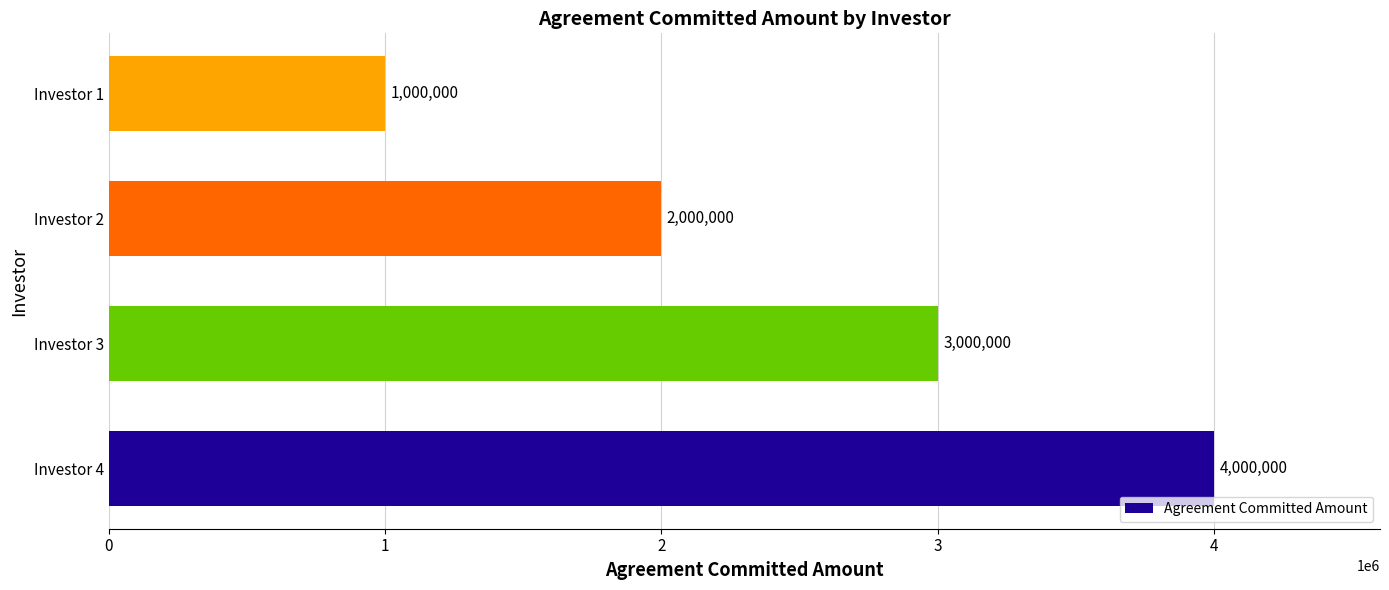

Reading bottom to top, list all the values displayed in this chart.

4000000	3000000	2000000	1000000